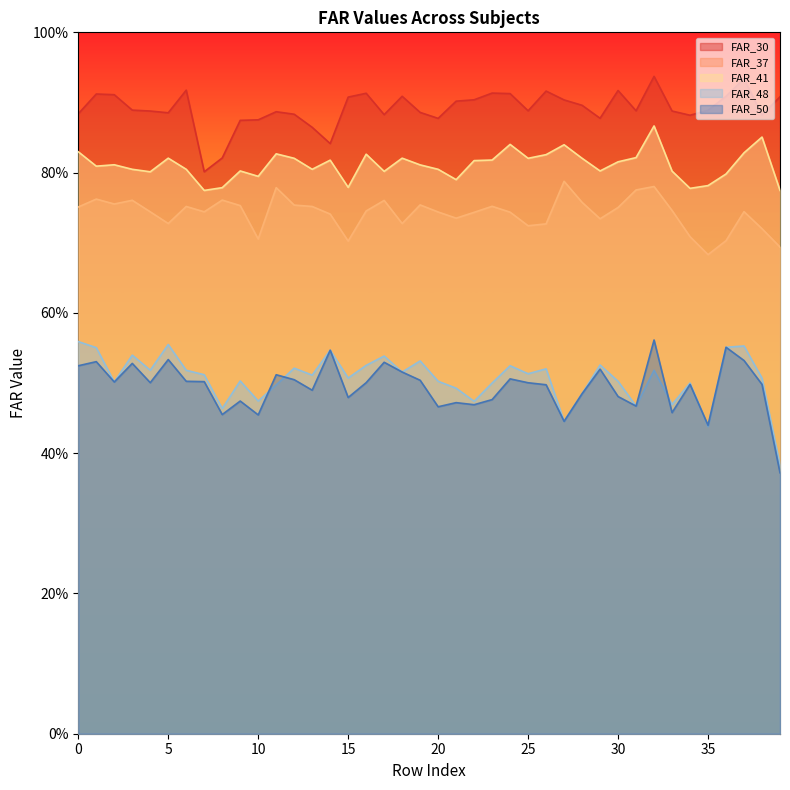

True or false: FAR_41 and FAR_50 intersect in this chart.

False